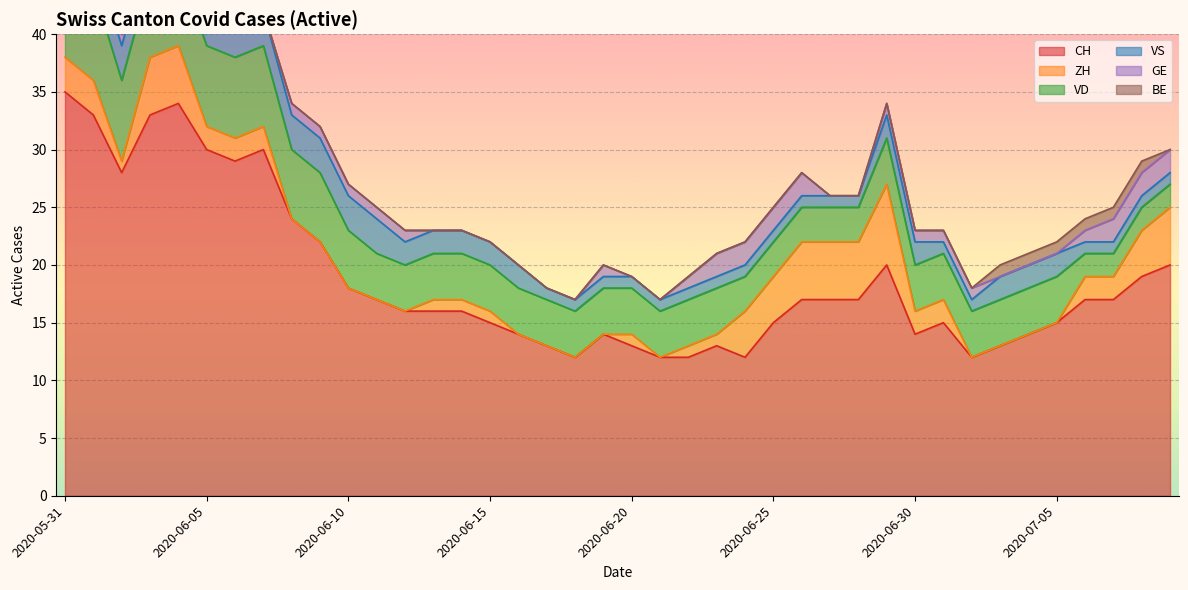

Between 2020-06-03 and 2020-07-05, which is larger?

2020-06-03